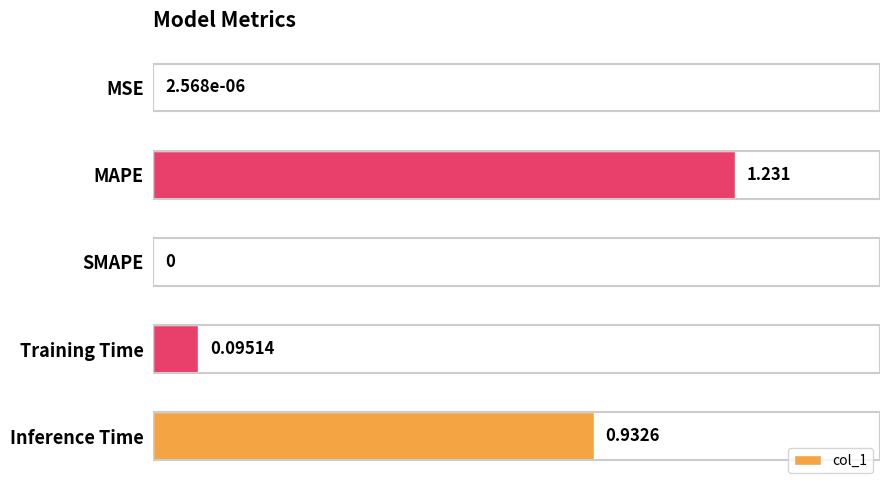

What is the difference between the maximum and minimum values?

1.2